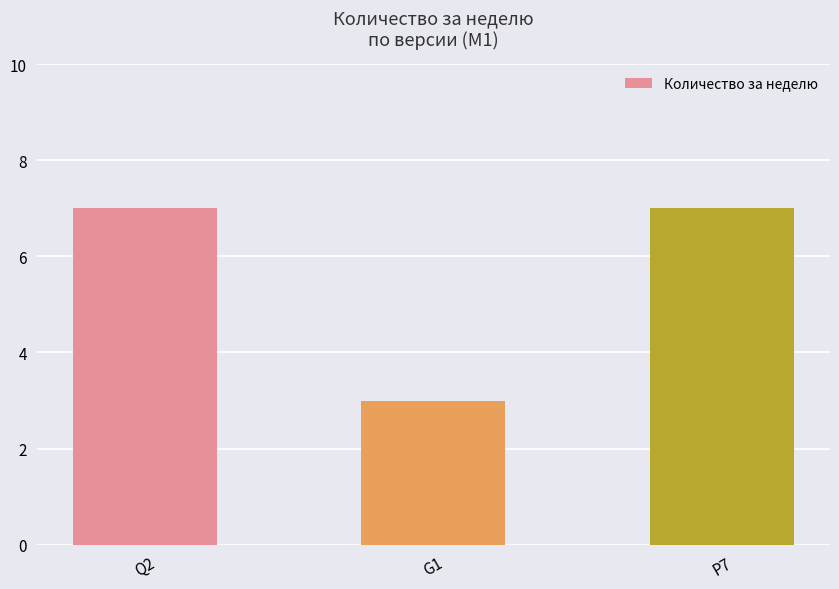

Count the values in the range 3 to 7.

3